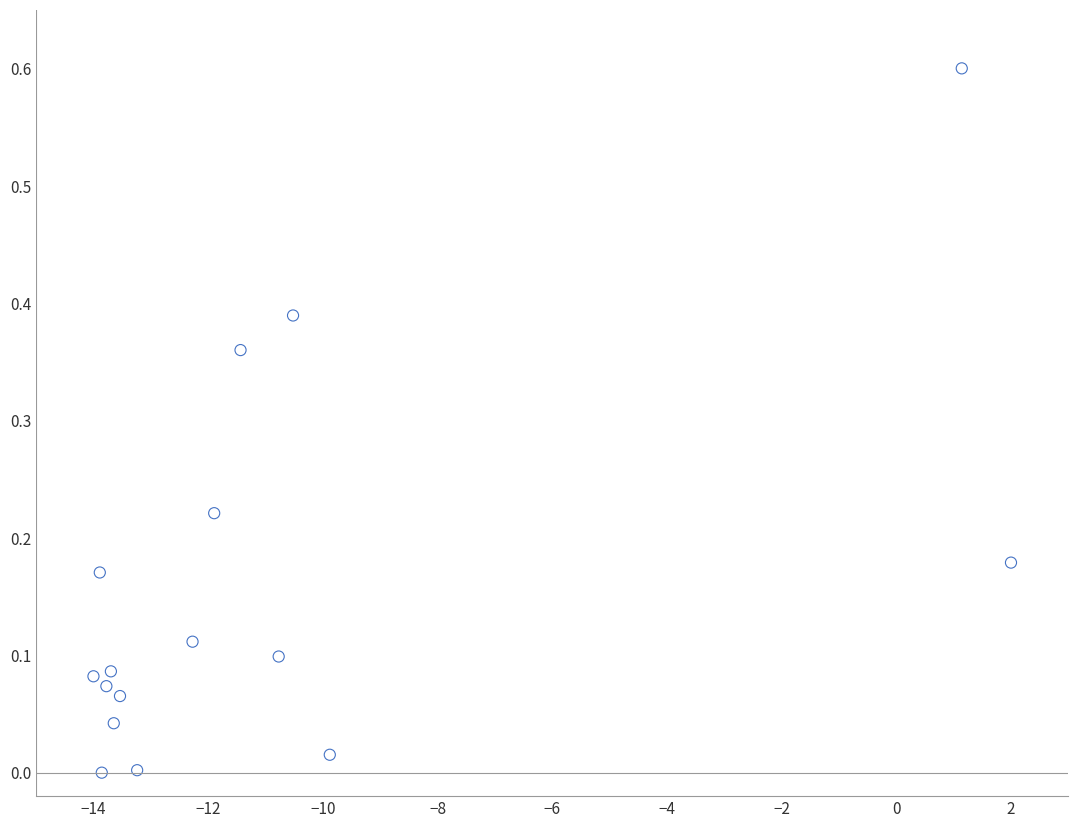

What is the range of Y values (max minus min)?

0.6